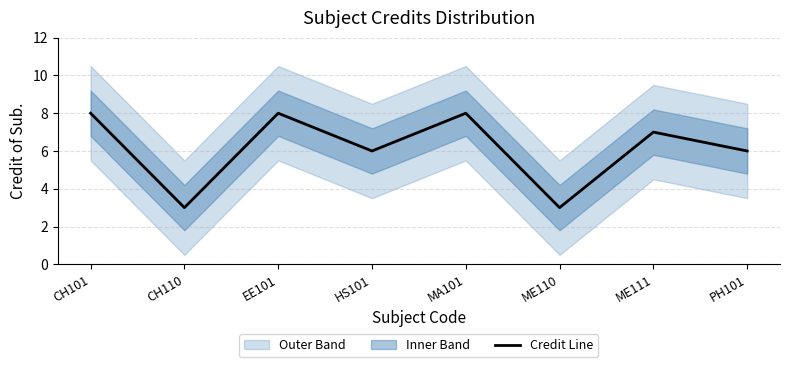

What is the average value?

6